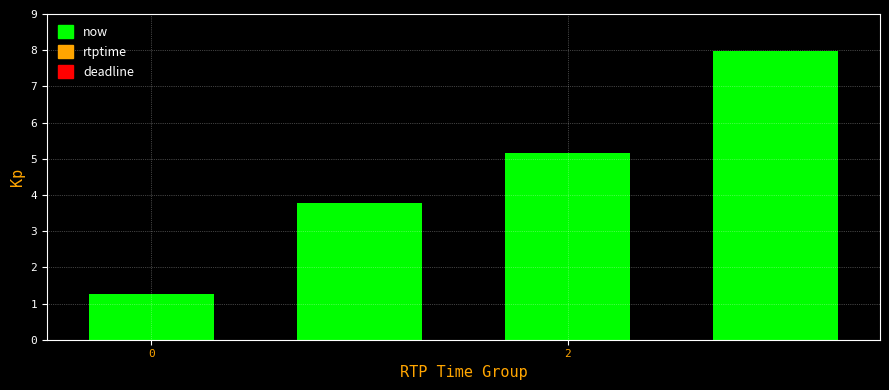

What is the greatest value displayed?

8.0